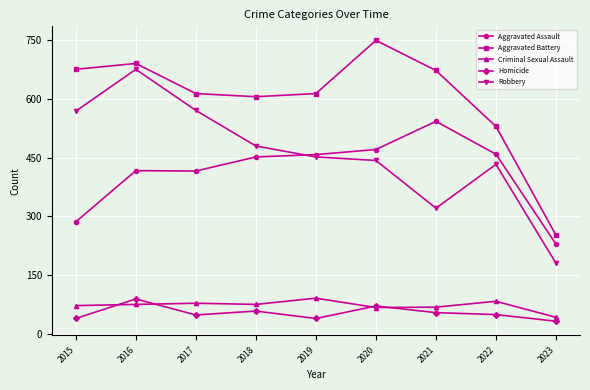

The value of Aggravated Assault at 2021 is 543. True or false?

True